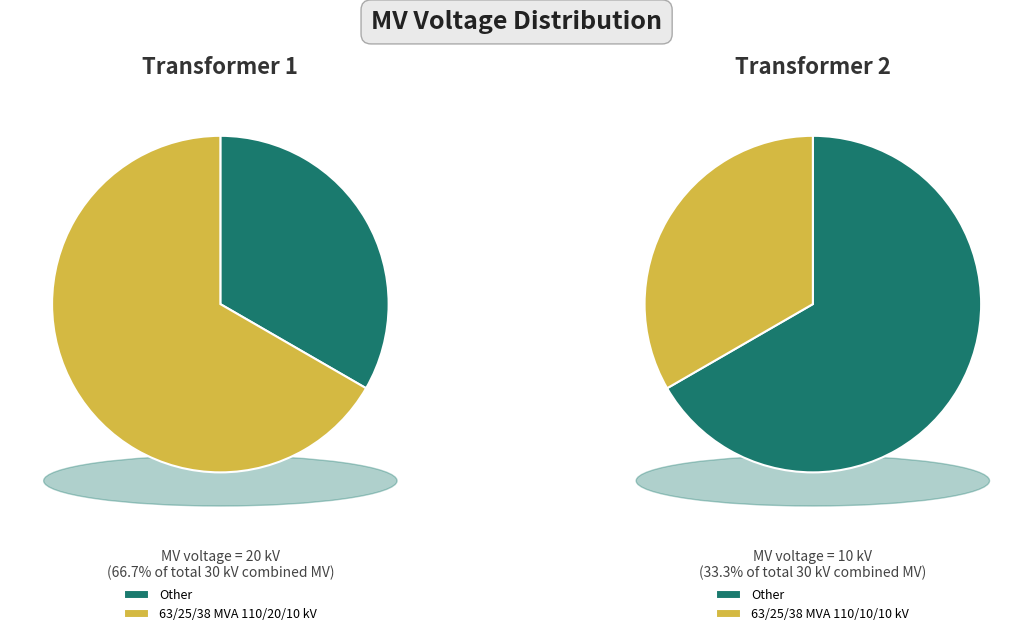

To the nearest percent, what percentage of the pie is 63/25/38 MVA 110/20/10 kV?

67%